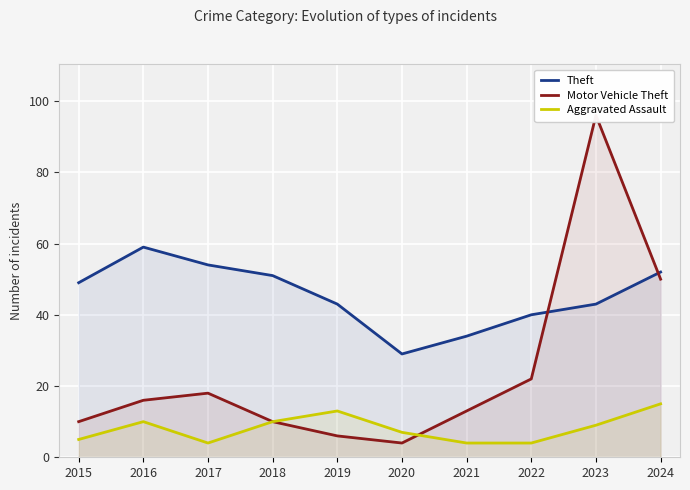

How many intersections are there between Motor Vehicle Theft and Theft?

2